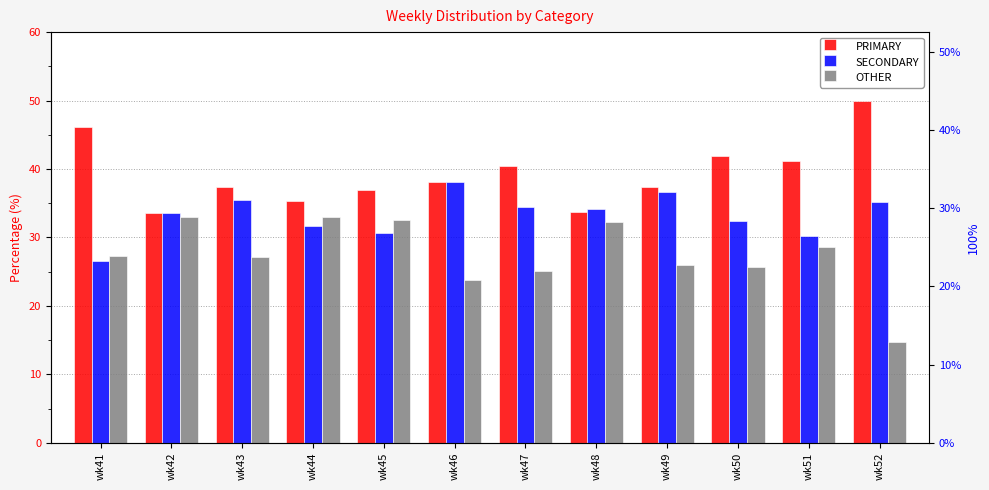

What is the average value of the SECONDARY series?

33.2